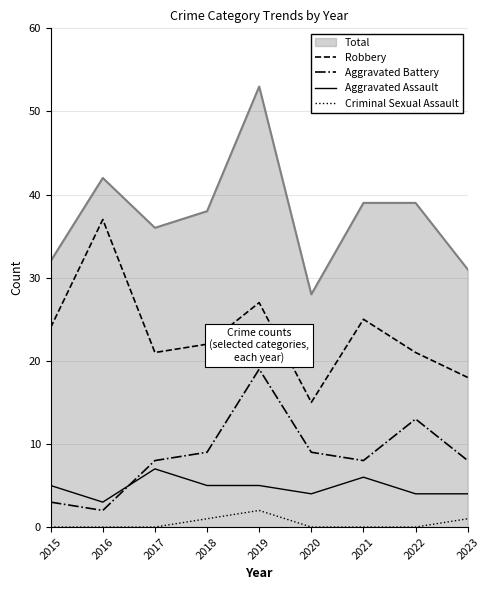

Rank the series by their maximum value, from lowest to highest.

Criminal Sexual Assault, Aggravated Assault, Aggravated Battery, Robbery, Total